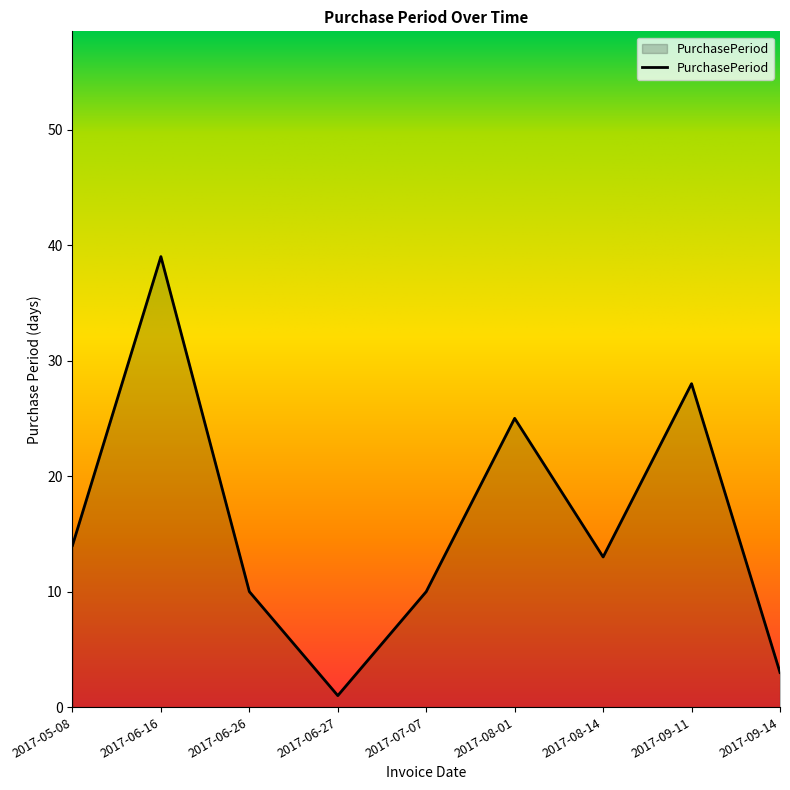

What position from the left is 2017-06-16?

2